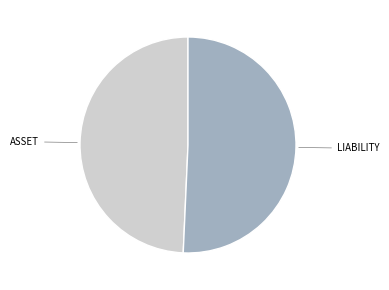

Does LIABILITY represent more than half of the total?

Yes